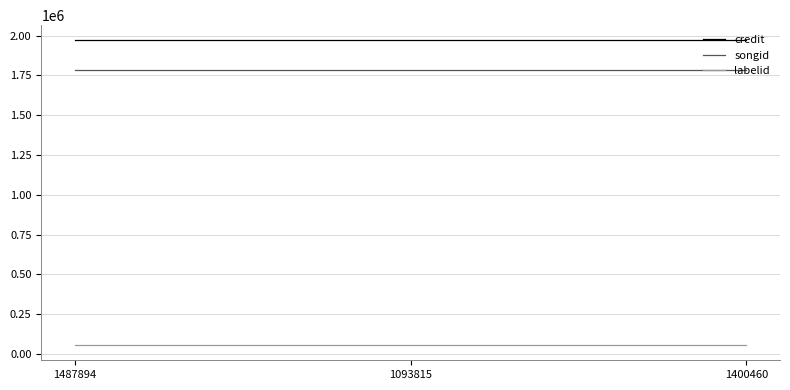

What is the spread (max minus min) of values at 1487894?

1913590